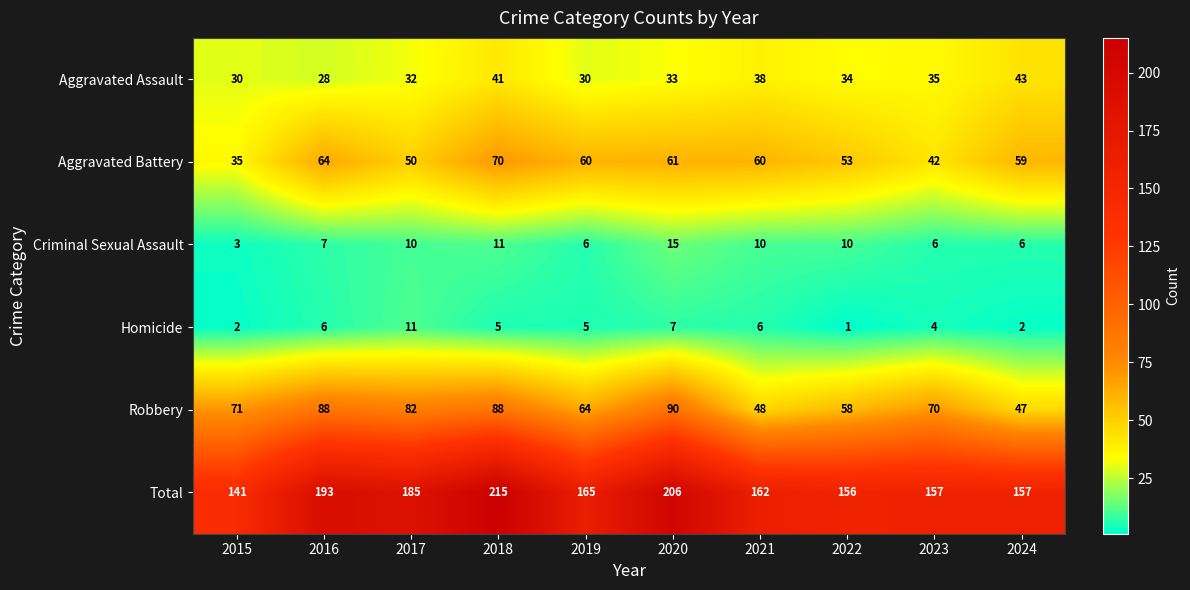

At which category is the sum across all series the highest?

2018